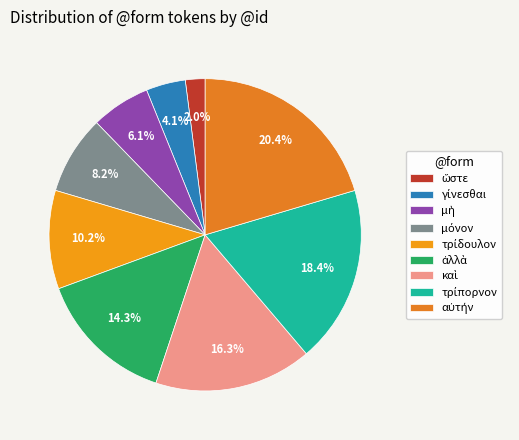

Count the number of slices in the pie.

9